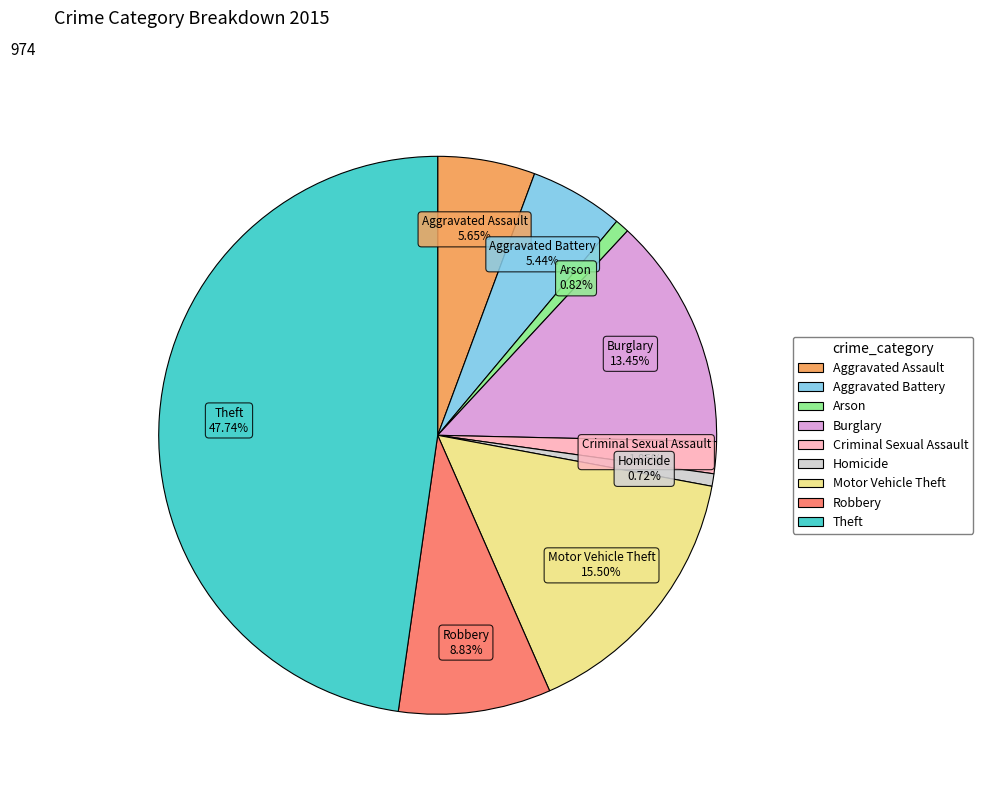

How many slices are in this pie chart?

9